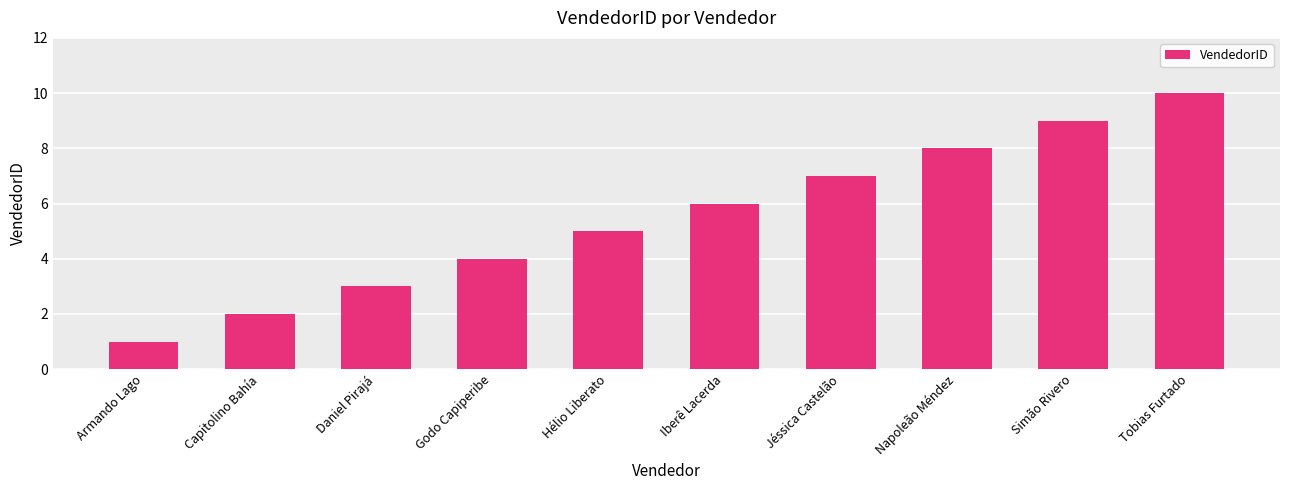

What value does the data have at Armando Lago?

1